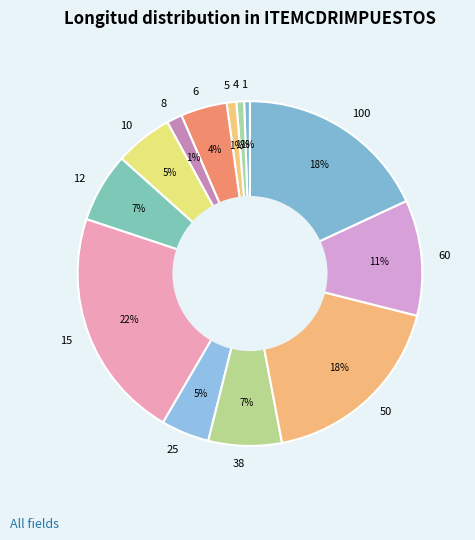

Is there a majority slice in this chart?

No